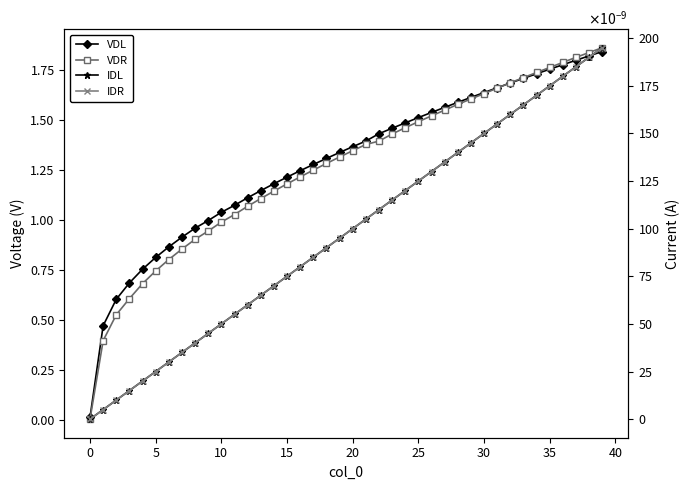

Which series has the largest total across all categories?

VDL